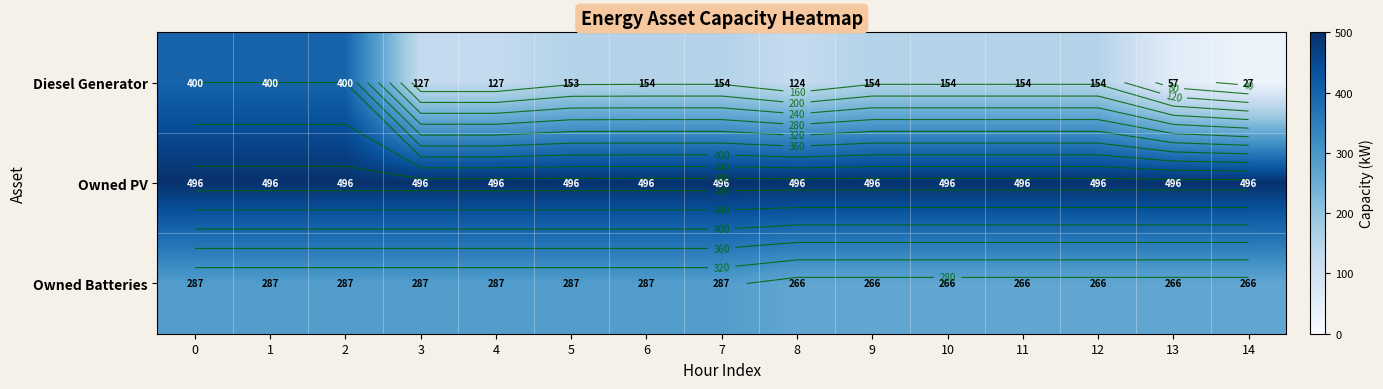

How many row_2 values are between 266 and 287?

15